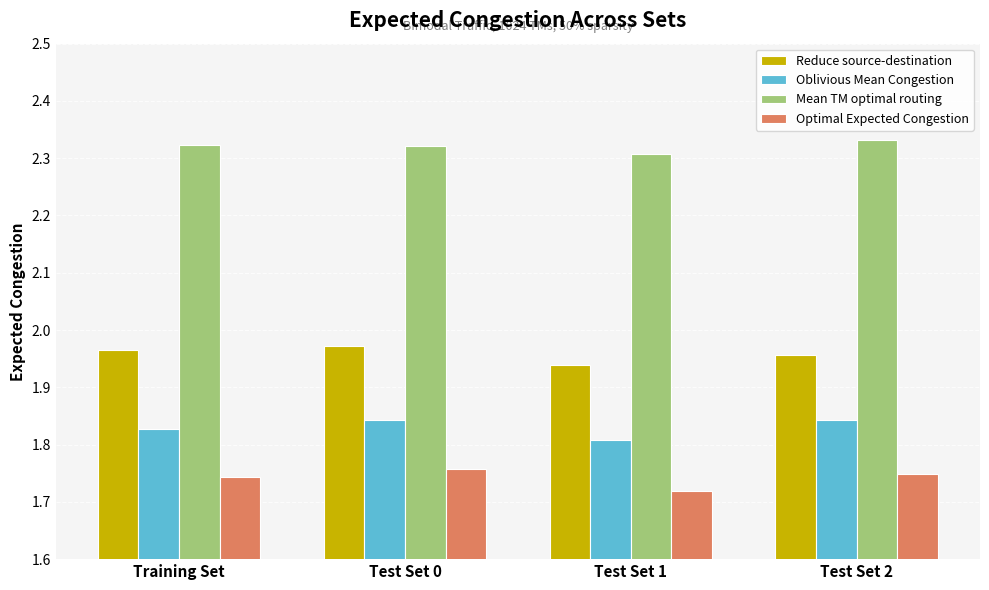

At which label is Oblivious Mean Congestion closest to 1?

Test Set 1